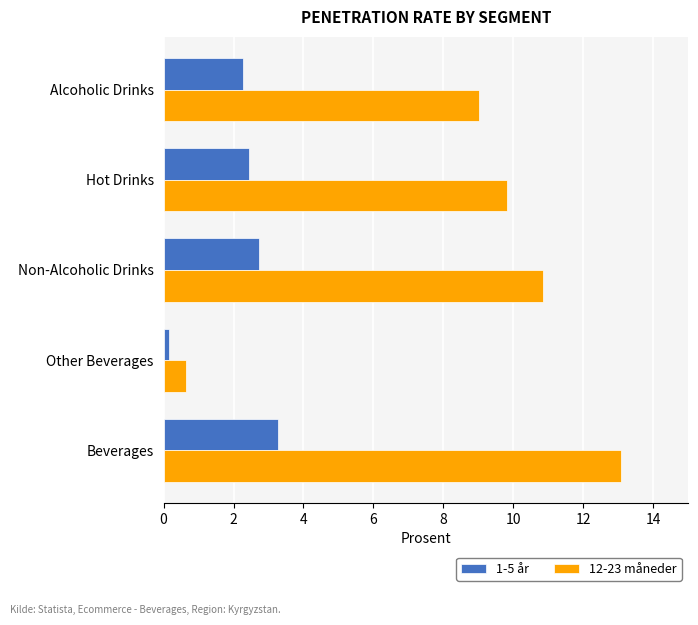

Which series has the widest spread of values?

12-23 måneder